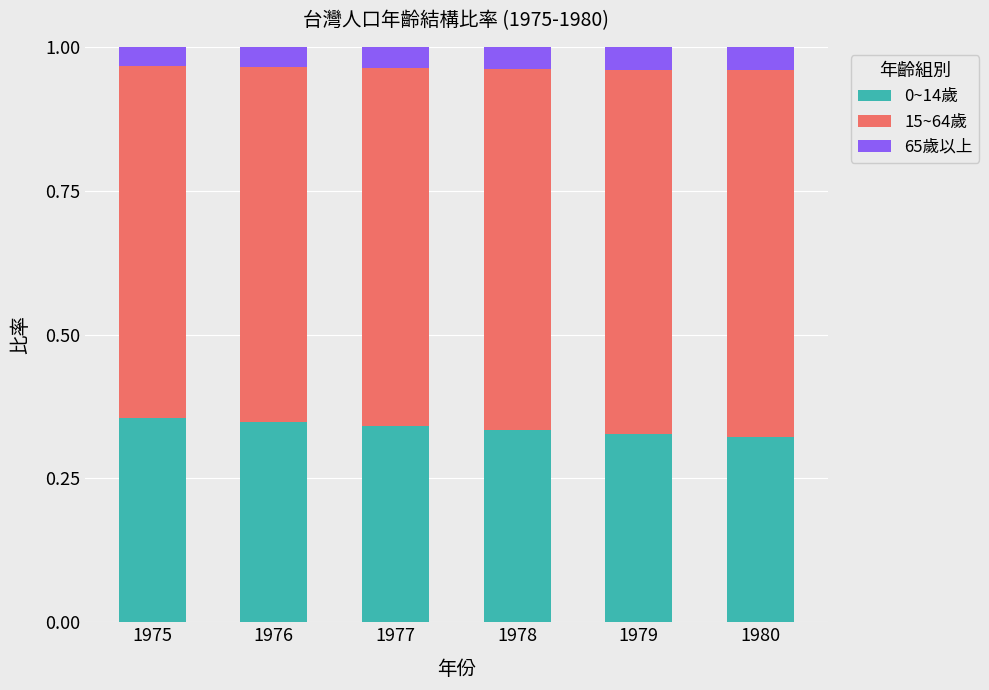

How many 0~14歲 values are between 0 and 1?

6